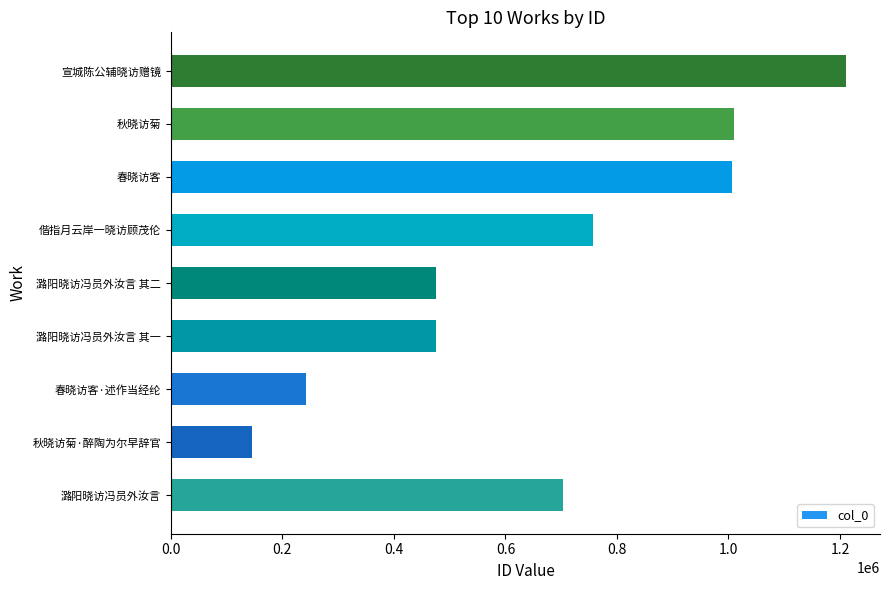

What is the value of the 2nd bar from the left?

145364